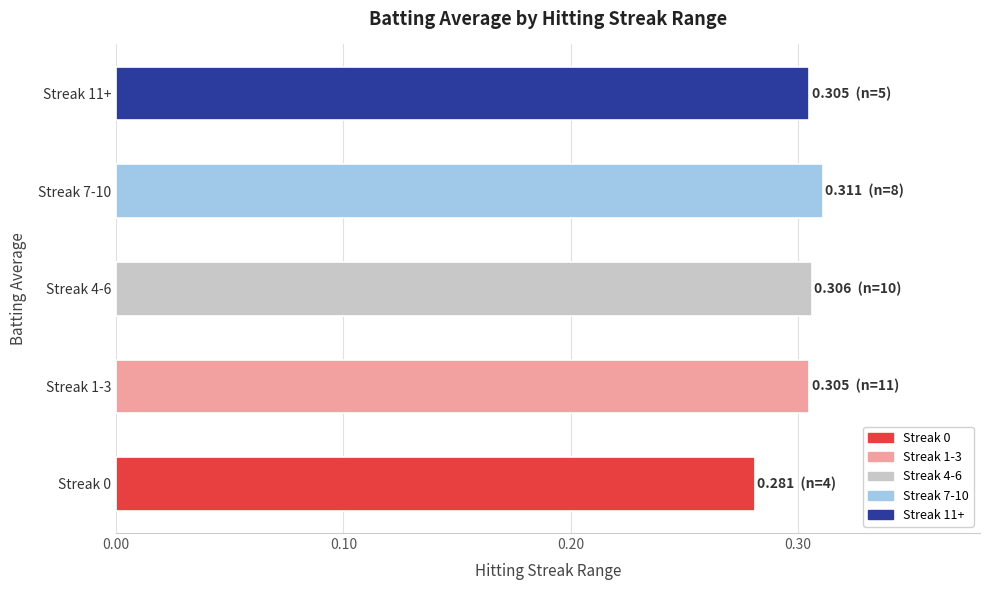

What is the sum of all values?

1.5